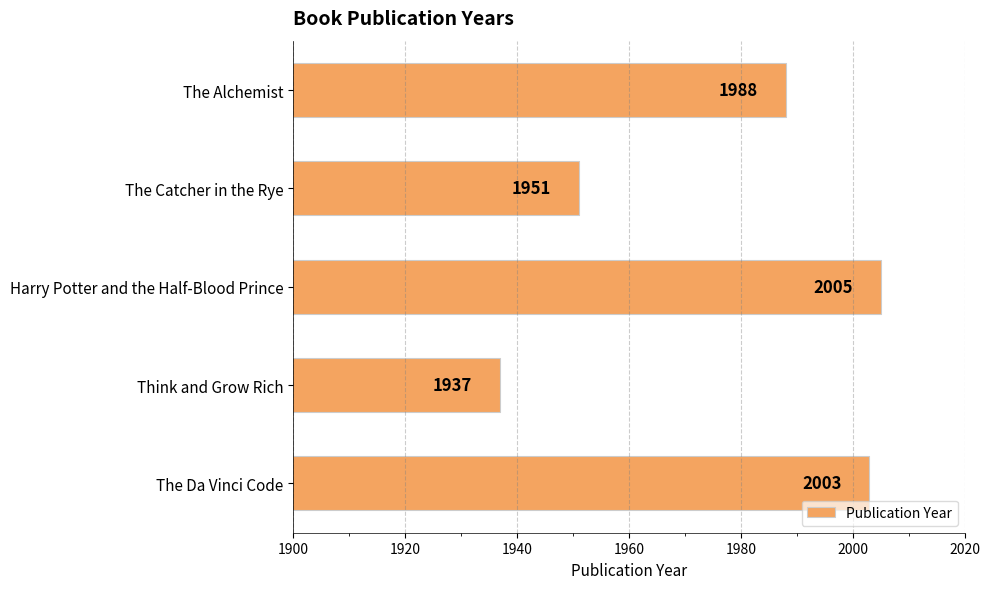

True or false: the data shows 1213 at The Da Vinci Code.

False